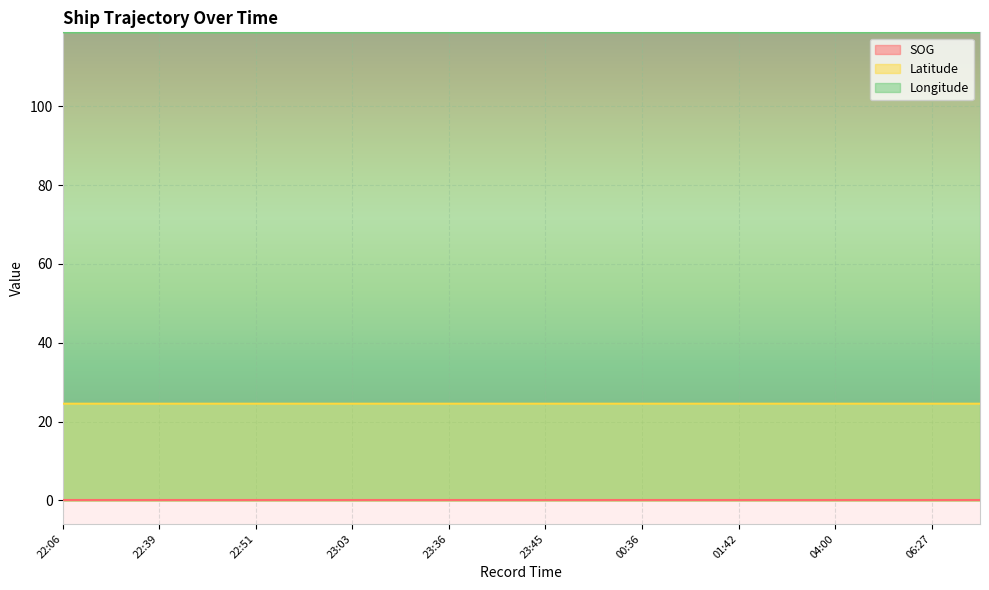

What is the label of the 1st point from the left?

22:06